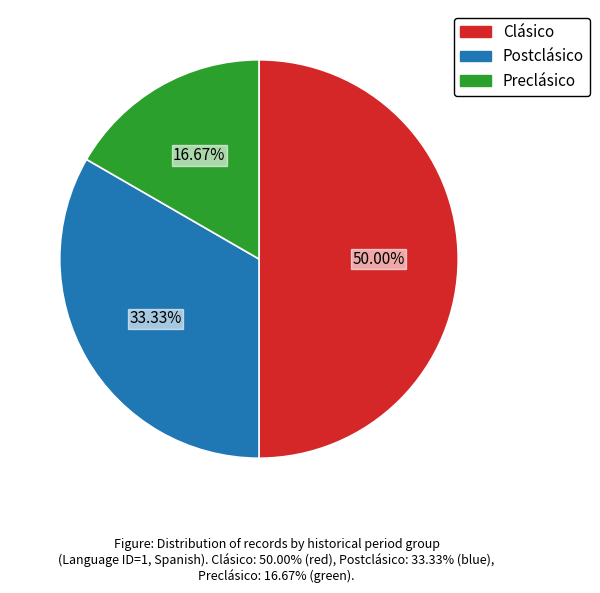

Does Preclásico account for over 50% of the chart?

No